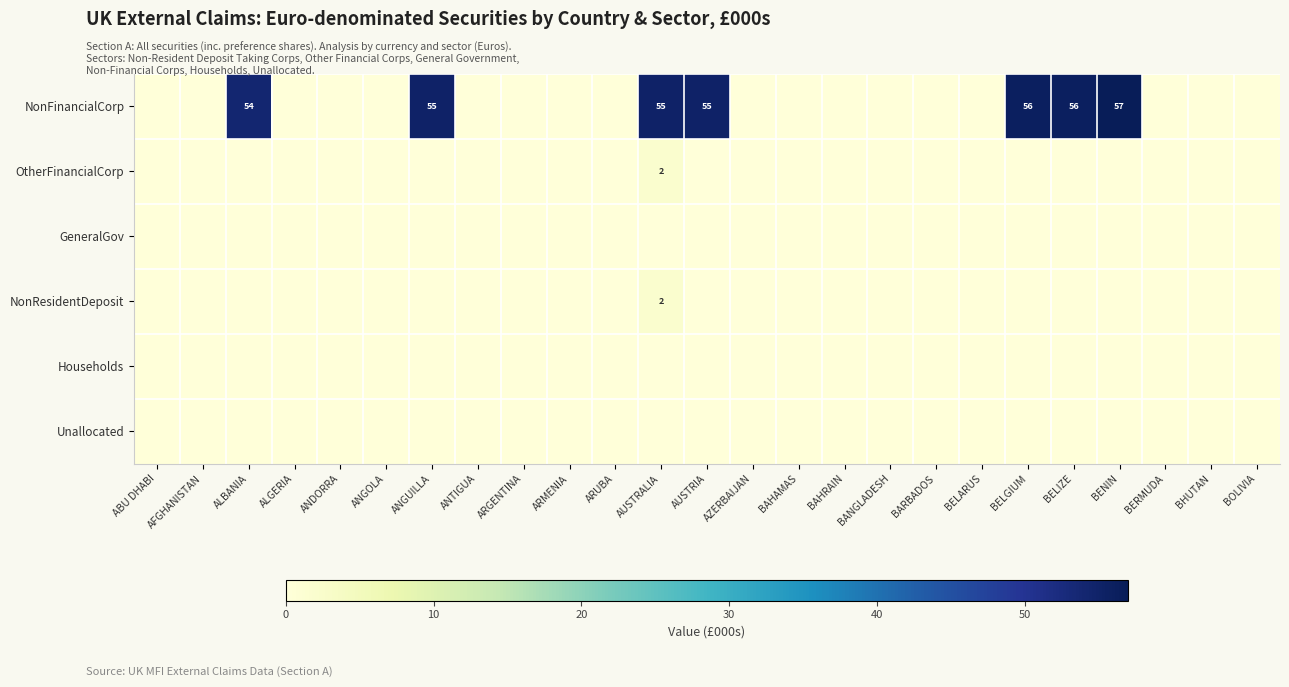

Is it true that NonFinancialCorp equals 14 at BELIZE?

False